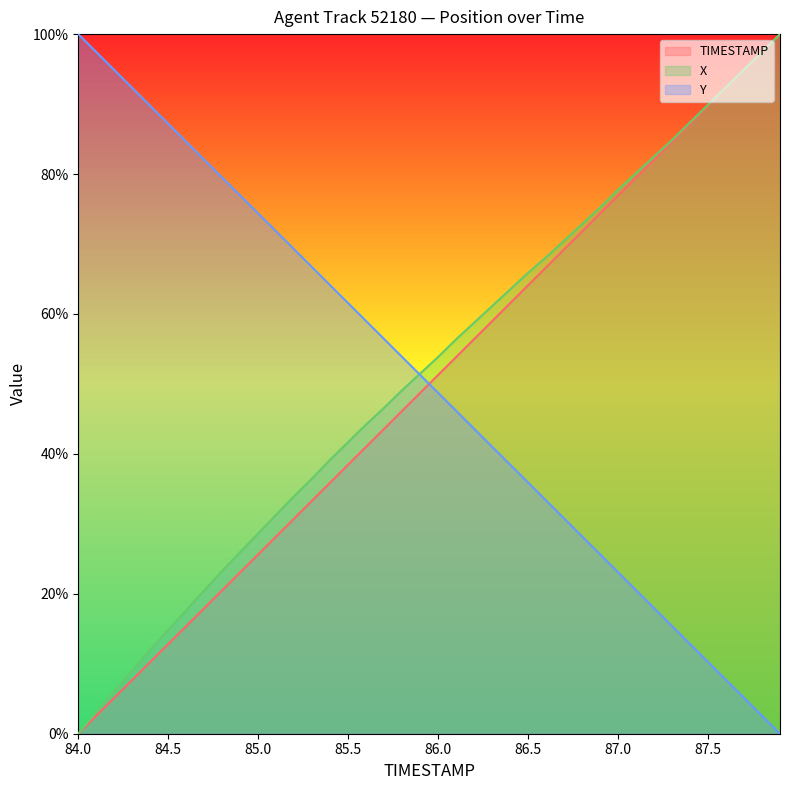

How many times do TIMESTAMP and Y cross each other?

1